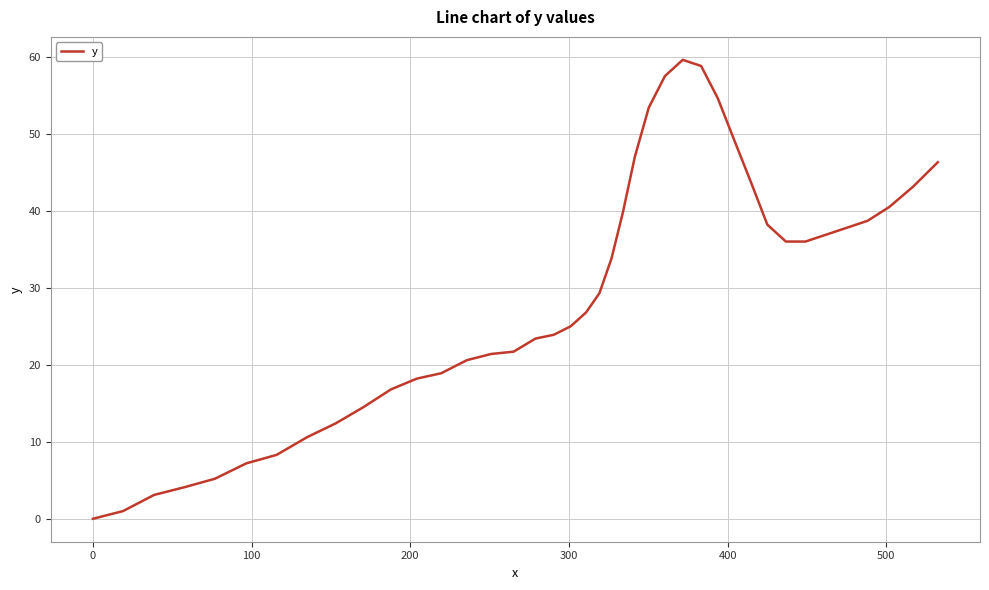

What is the maximum value shown in the chart?

59.6